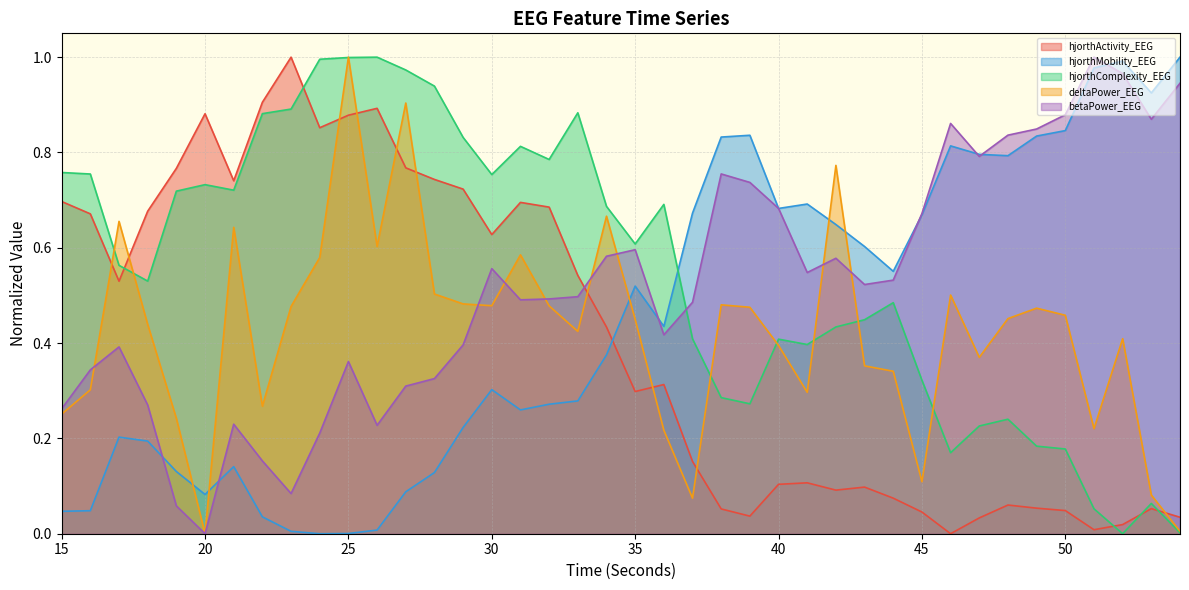

Reading right to left, extract all data points from this chart.

hjorthActivity_EEG: 54=0.0	53=0.1	52=0.0	51=0.0	50=0.0	49=0.1	48=0.1	47=0.0	46=0.0	45=0.0	44=0.1	43=0.1	42=0.1	41=0.1	40=0.1	39=0.0	38=0.1	37=0.2	36=0.3	35=0.3	34=0.4	33=0.5	32=0.7	31=0.7	30=0.6	29=0.7	28=0.7	27=0.8	26=0.9	25=0.9	24=0.9	23=1.0	22=0.9	21=0.7	20=0.9	19=0.8	18=0.7	17=0.5	16=0.7	15=0.7
hjorthMobility_EEG: 54=1.0	53=0.9	52=1.0	51=1.0	50=0.8	49=0.8	48=0.8	47=0.8	46=0.8	45=0.7	44=0.6	43=0.6	42=0.6	41=0.7	40=0.7	39=0.8	38=0.8	37=0.7	36=0.4	35=0.5	34=0.4	33=0.3	32=0.3	31=0.3	30=0.3	29=0.2	28=0.1	27=0.1	26=0.0	25=0.0	24=0.0	23=0.0	22=0.0	21=0.1	20=0.1	19=0.1	18=0.2	17=0.2	16=0.0	15=0.0
hjorthComplexity_EEG: 54=0.0	53=0.1	52=0.0	51=0.1	50=0.2	49=0.2	48=0.2	47=0.2	46=0.2	45=0.3	44=0.5	43=0.4	42=0.4	41=0.4	40=0.4	39=0.3	38=0.3	37=0.4	36=0.7	35=0.6	34=0.7	33=0.9	32=0.8	31=0.8	30=0.8	29=0.8	28=0.9	27=1.0	26=1.0	25=1.0	24=1.0	23=0.9	22=0.9	21=0.7	20=0.7	19=0.7	18=0.5	17=0.6	16=0.8	15=0.8
deltaPower_EEG: 54=0.0	53=0.1	52=0.4	51=0.2	50=0.5	49=0.5	48=0.5	47=0.4	46=0.5	45=0.1	44=0.3	43=0.4	42=0.8	41=0.3	40=0.4	39=0.5	38=0.5	37=0.1	36=0.2	35=0.4	34=0.7	33=0.4	32=0.5	31=0.6	30=0.5	29=0.5	28=0.5	27=0.9	26=0.6	25=1.0	24=0.6	23=0.5	22=0.3	21=0.6	20=0.0	19=0.2	18=0.4	17=0.7	16=0.3	15=0.3
betaPower_EEG: 54=0.9	53=0.9	52=1.0	51=1.0	50=0.9	49=0.8	48=0.8	47=0.8	46=0.9	45=0.7	44=0.5	43=0.5	42=0.6	41=0.5	40=0.7	39=0.7	38=0.8	37=0.5	36=0.4	35=0.6	34=0.6	33=0.5	32=0.5	31=0.5	30=0.6	29=0.4	28=0.3	27=0.3	26=0.2	25=0.4	24=0.2	23=0.1	22=0.2	21=0.2	20=0.0	19=0.1	18=0.3	17=0.4	16=0.3	15=0.3